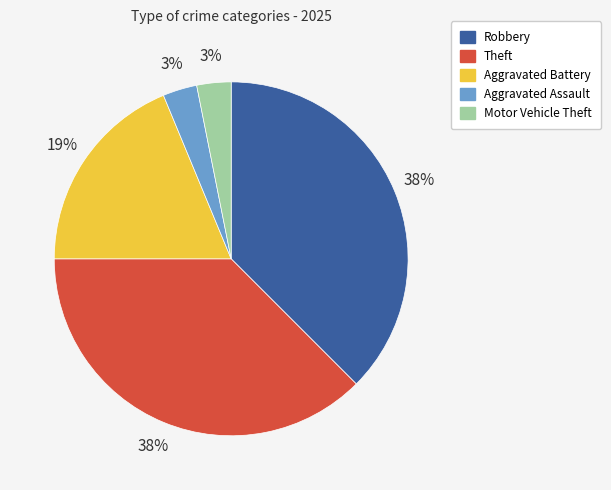

The Motor Vehicle Theft slice represents 10% of the pie. True or false?

False